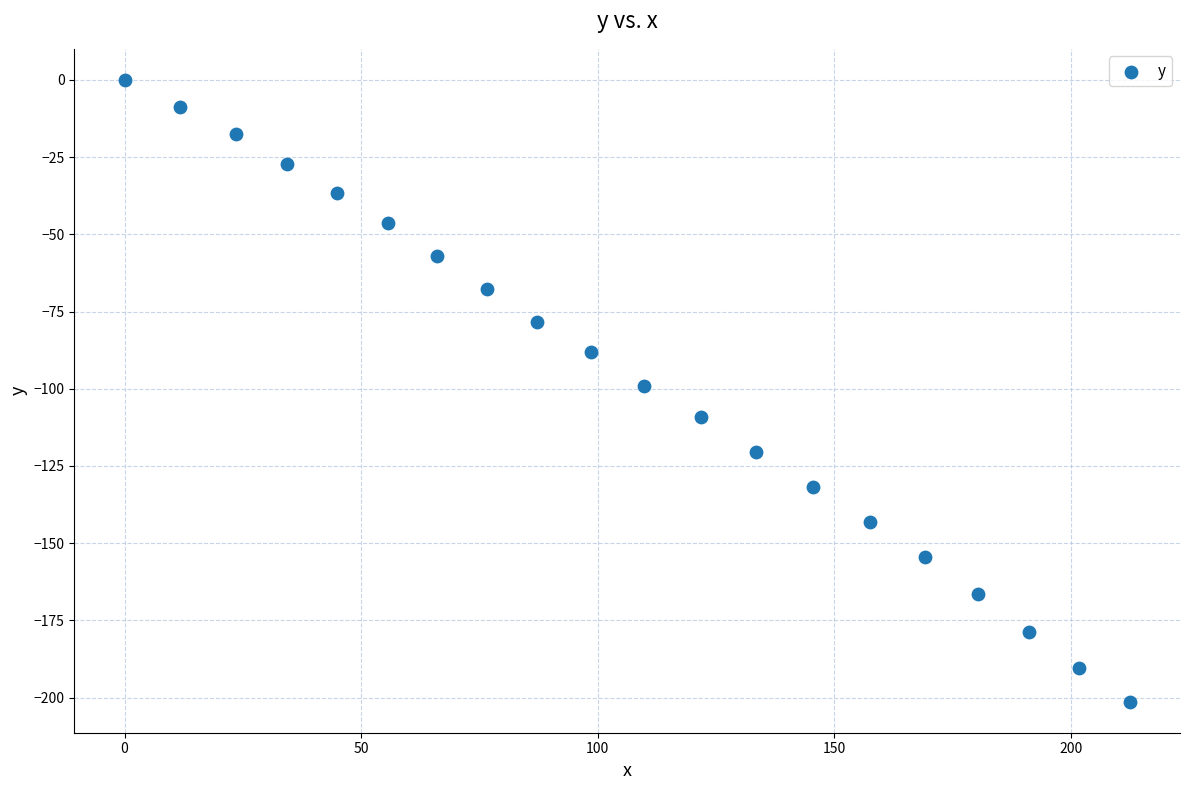

What is the range of X values (max minus min)?

212.5